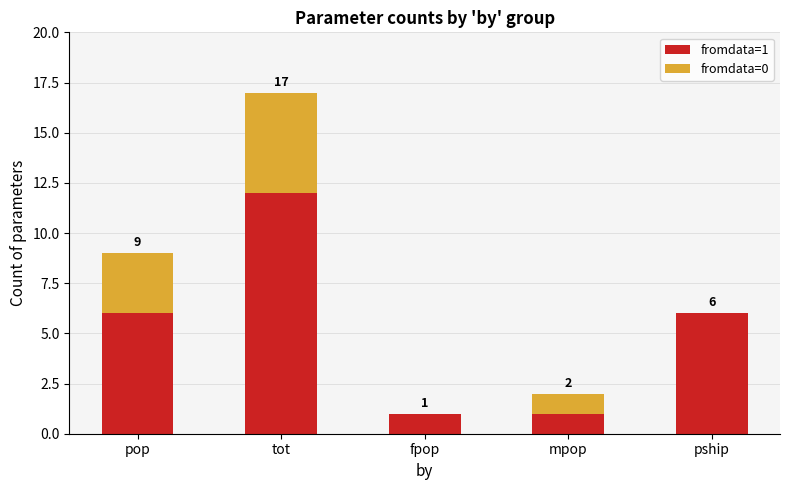

What are all the series names shown in the legend?

fromdata=1, fromdata=0